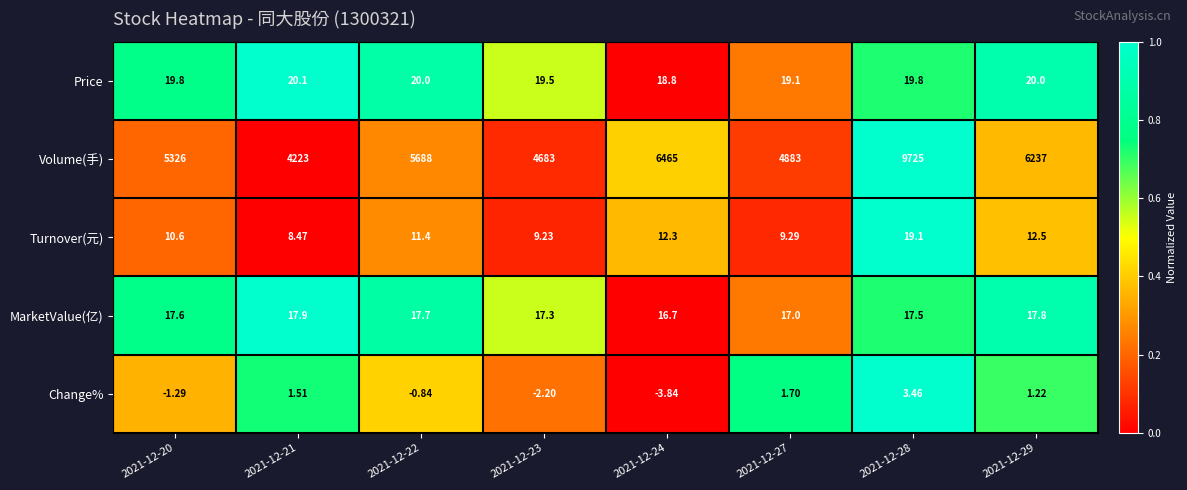

Rank the series by their maximum value, from lowest to highest.

Change%, MarketValue(亿), Turnover(元), Price, Volume(手)